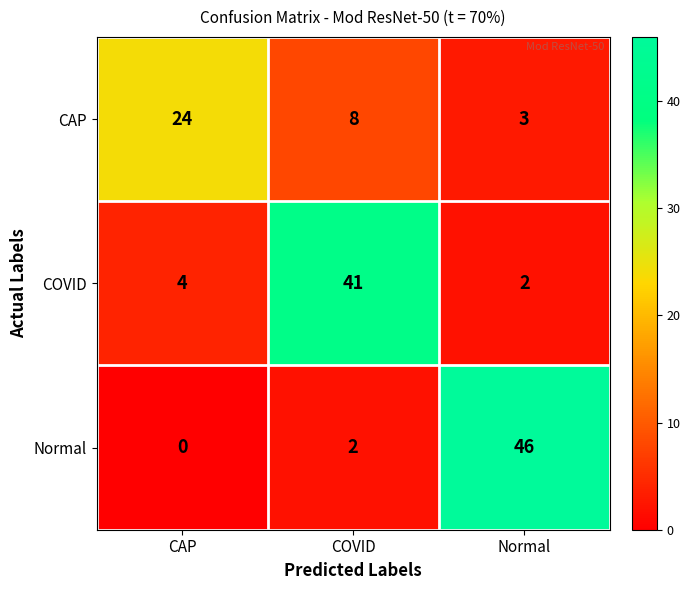

How many categories are shown in the chart?

3